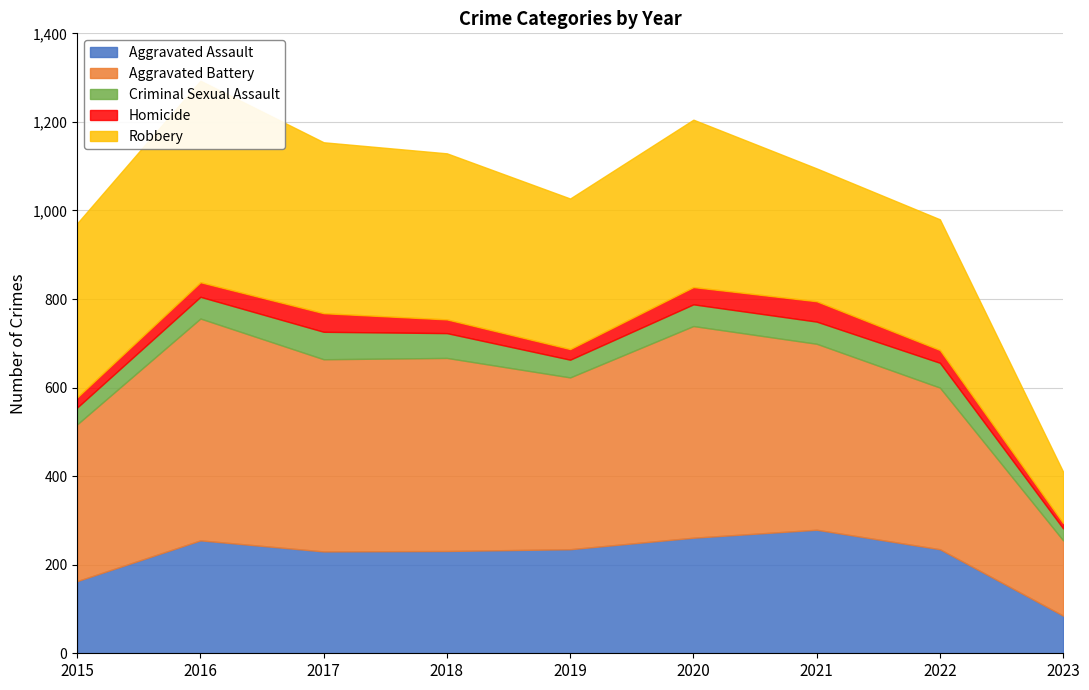

Which has a higher value, 2015 or 2016?

2016